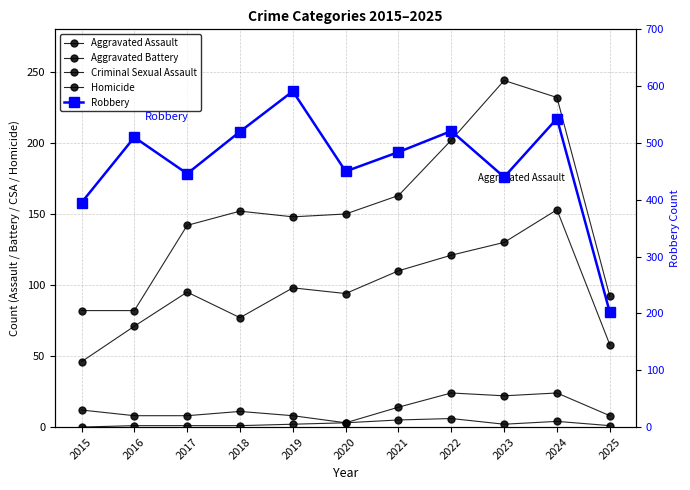

At which label does Aggravated Battery first exceed 150?

2018